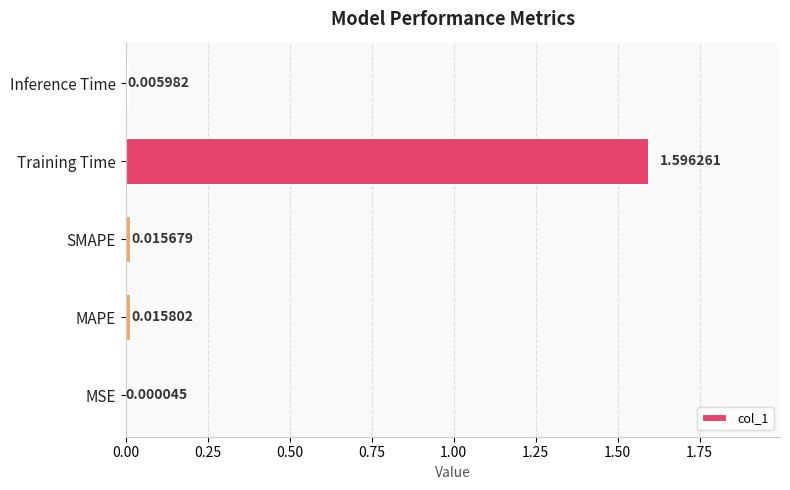

What is the change in value from MAPE to Training Time?

+1.6